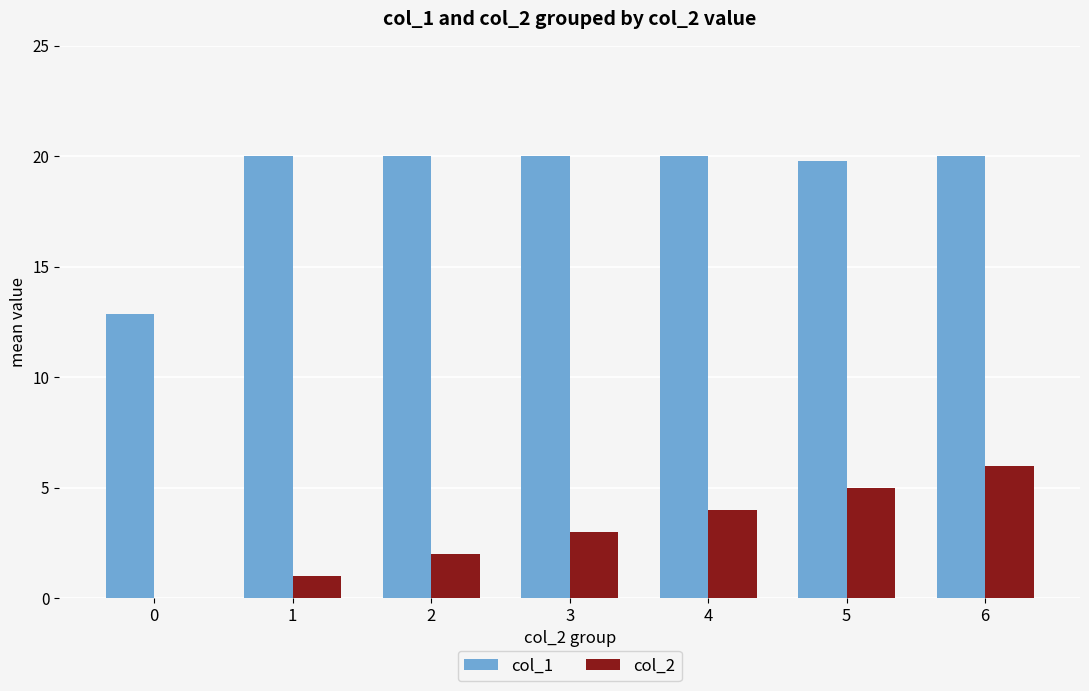

The col_1 series shows 26.9 at 2. True or false?

False